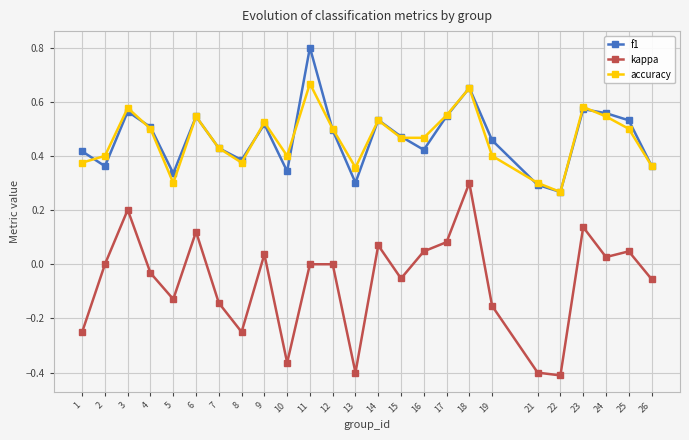

Which label corresponds to the largest value in the chart?

11